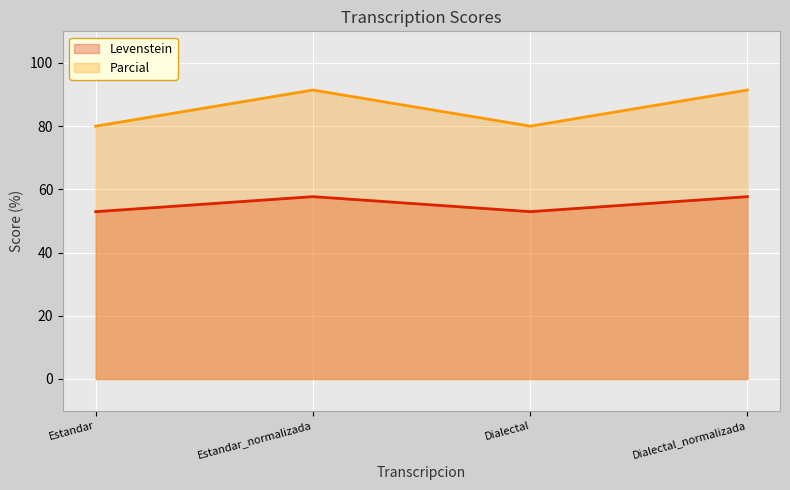

Reading left to right, extract all data points from this chart.

Levenstein: Estandar=52.9	Estandar_normalizada=57.7	Dialectal=52.9	Dialectal_normalizada=57.7
Parcial: Estandar=80.0	Estandar_normalizada=91.4	Dialectal=80.0	Dialectal_normalizada=91.4